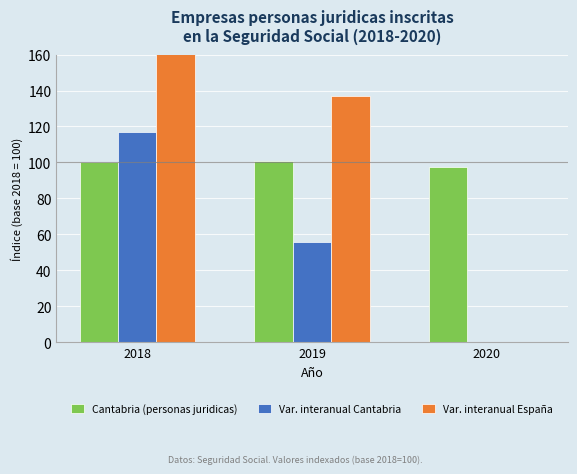

How many groups of bars are there?

3